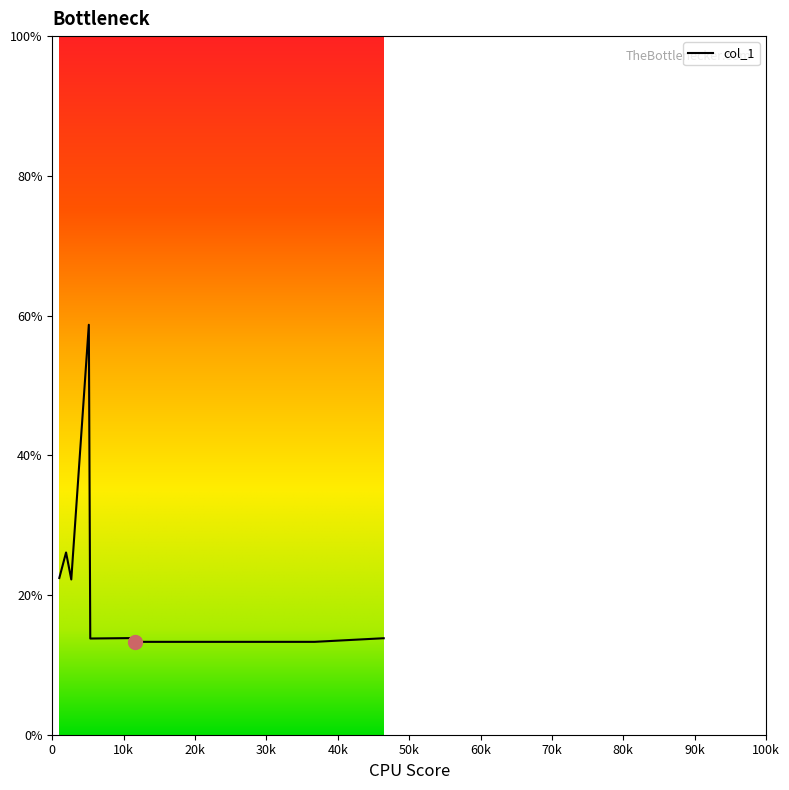

What is the difference between the second highest and minimum values?

12.8